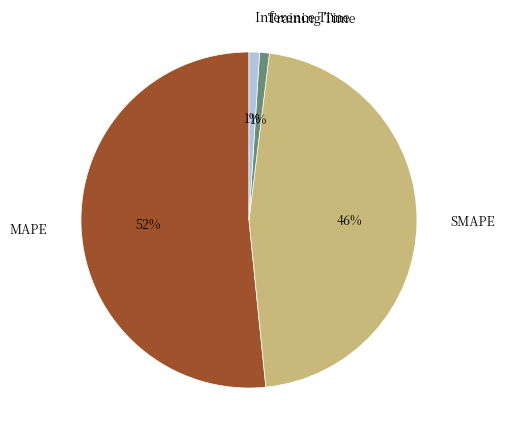

Count the number of slices in the pie.

4